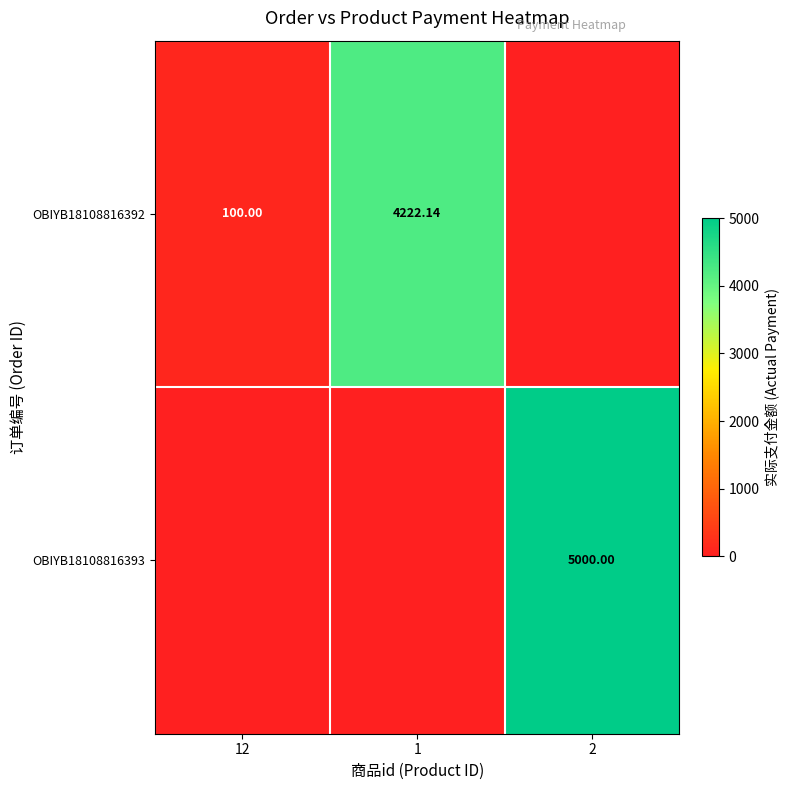

Is the value of OBIYB18108816393 at 2 greater than the value of OBIYB18108816392 at 1?

Yes